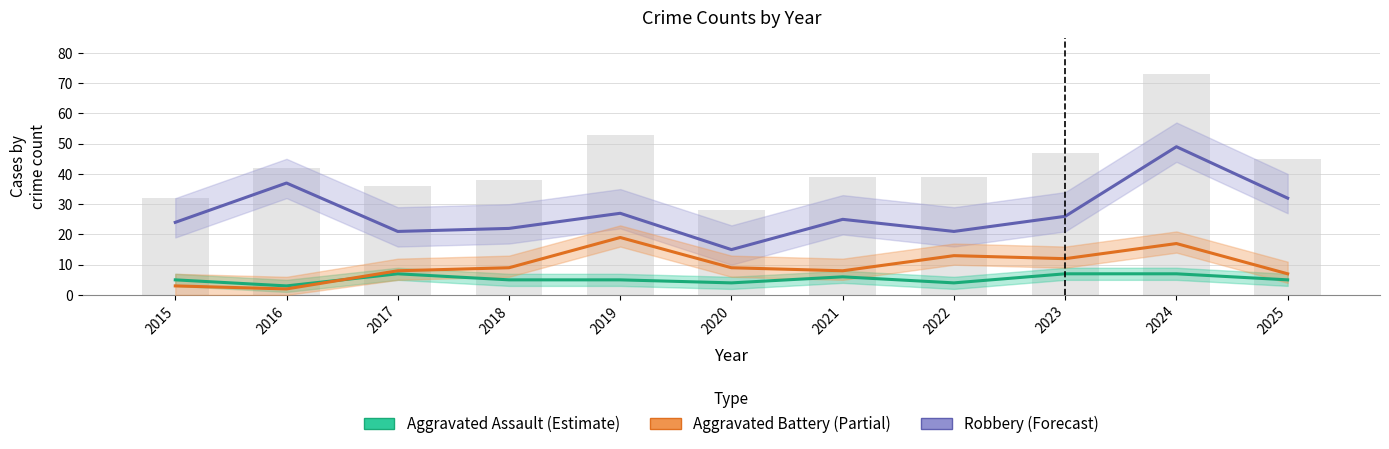

List the labels in order of Aggravated Battery (Partial) value, smallest first.

2016, 2015, 2025, 2017, 2021, 2018, 2020, 2023, 2022, 2024, 2019